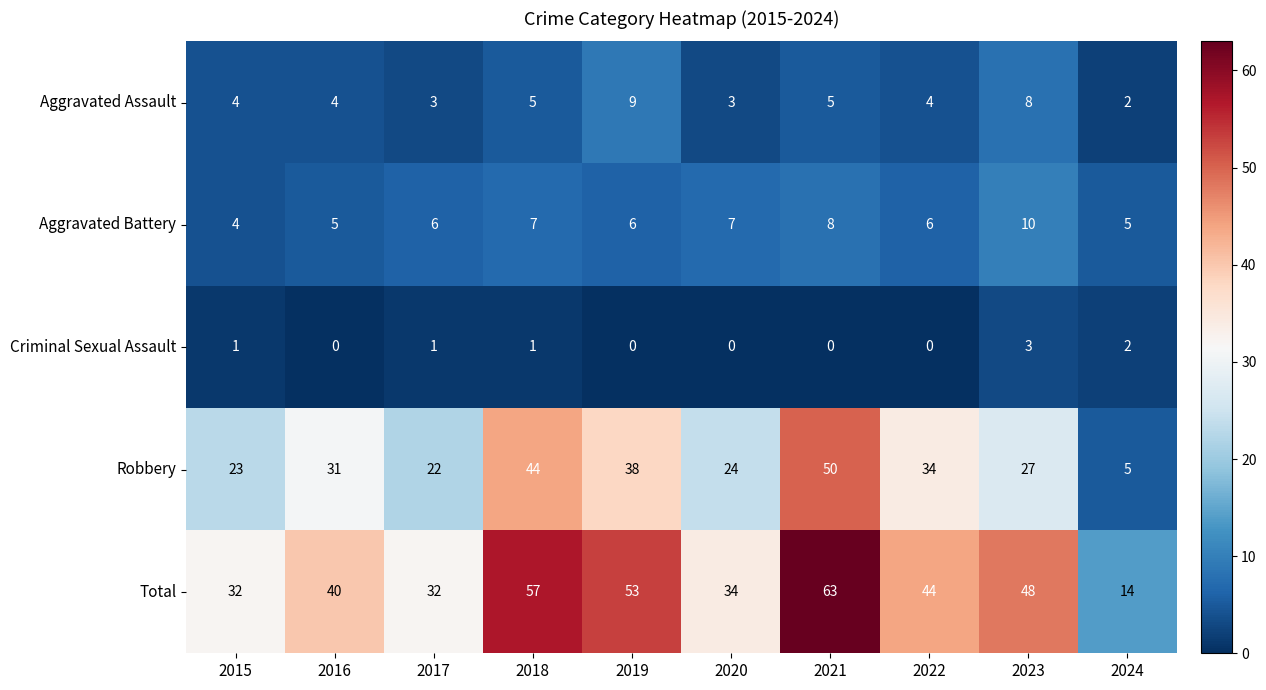

What is the total value across all series at 2018?

114